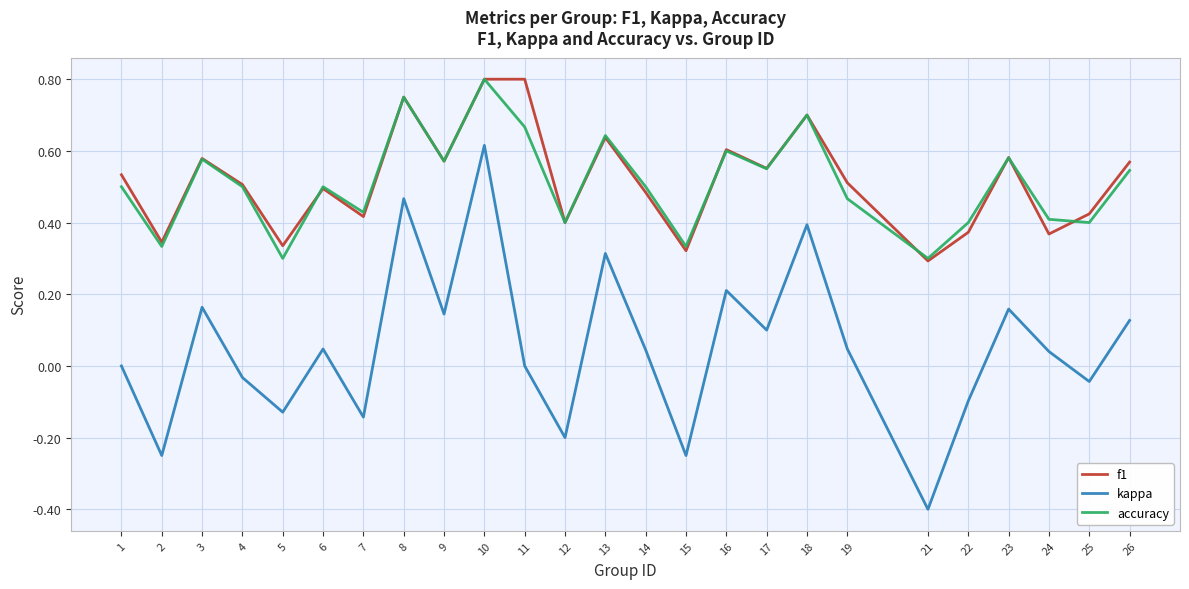

At which label does accuracy reach its peak?

10